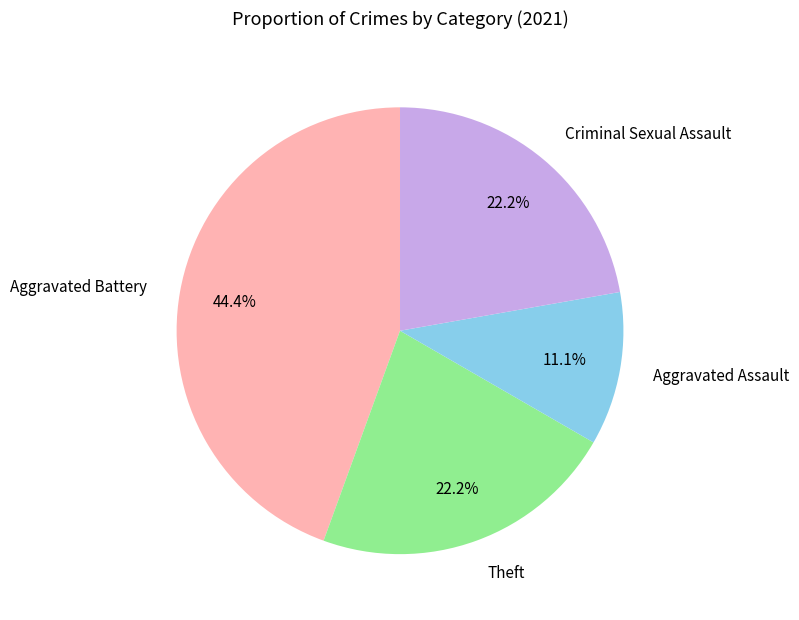

Which category has the biggest portion of the pie?

Aggravated Battery